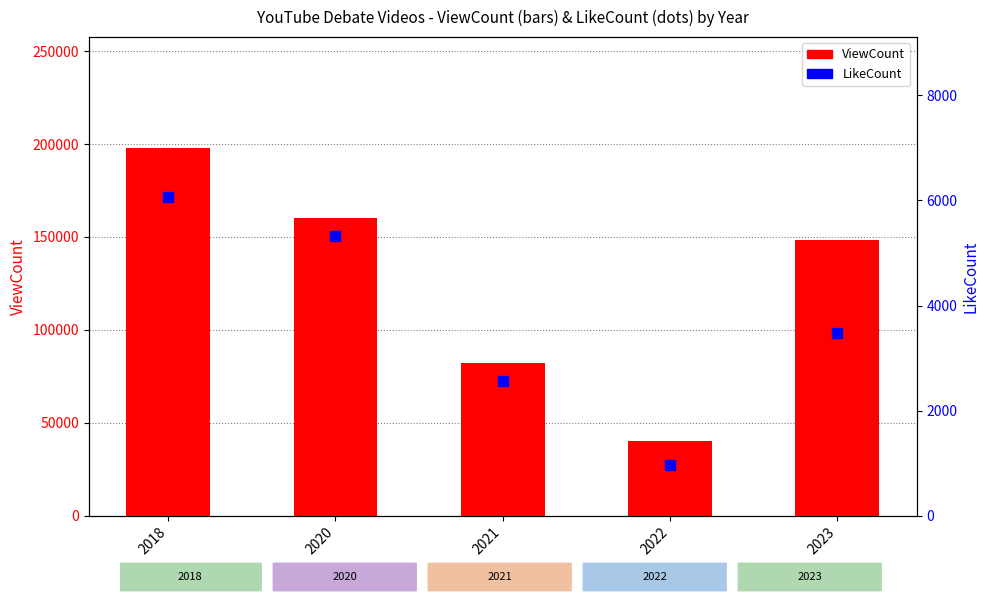

Which series has the widest spread of Y values?

ViewCount